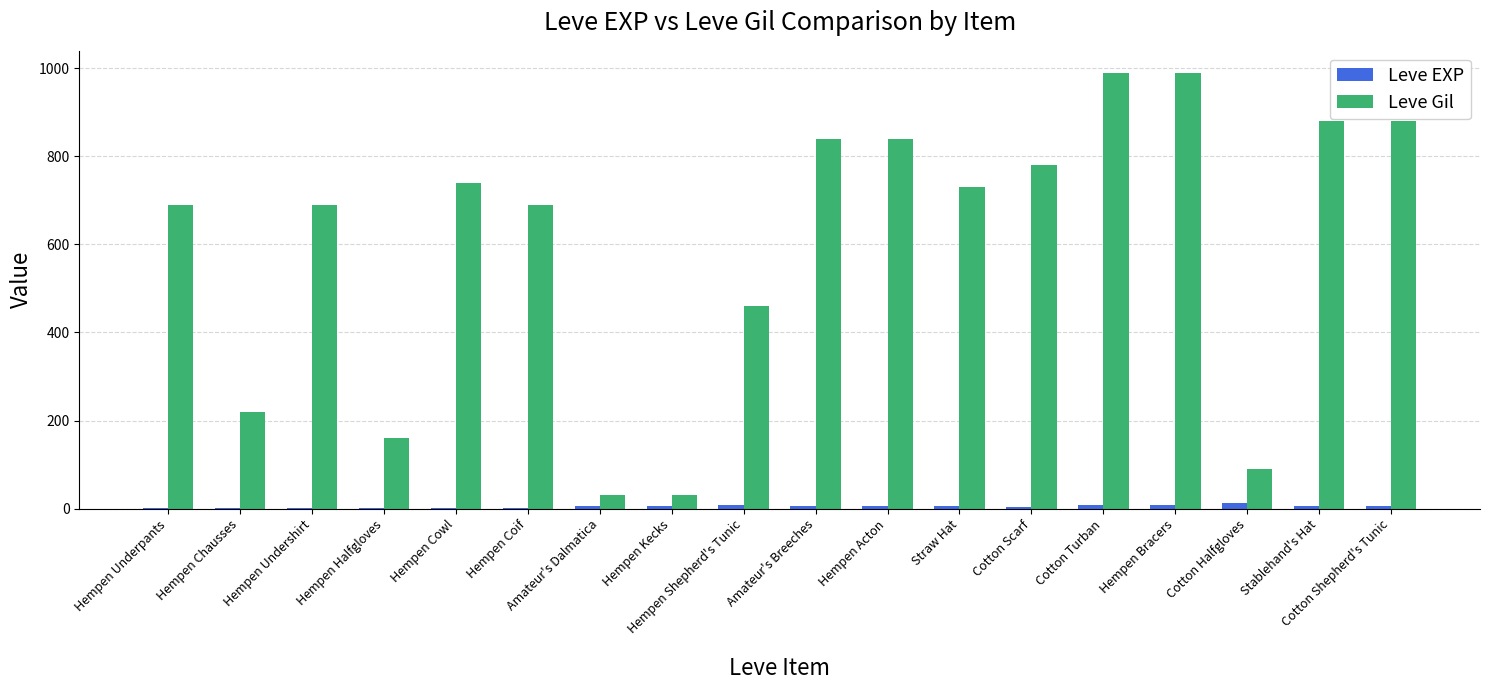

At which label does Leve Gil first exceed 730?

Hempen Cowl